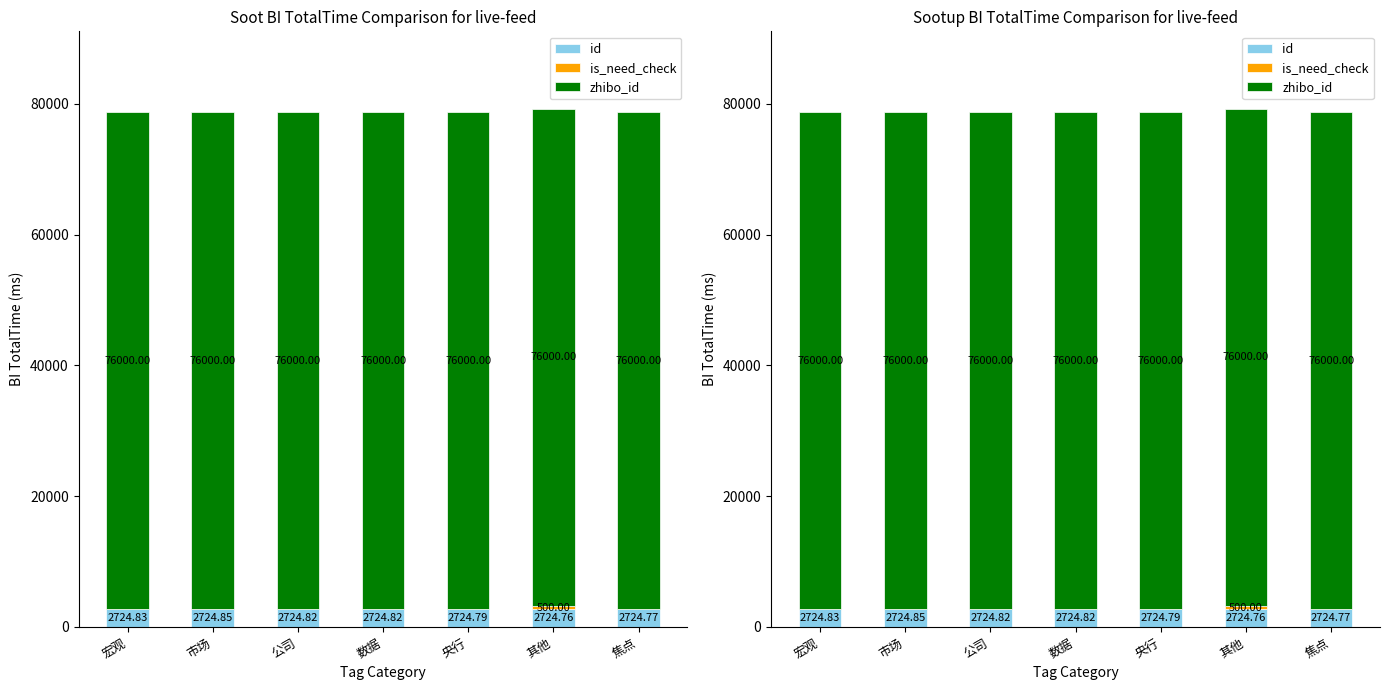

Reading left to right, extract all data points from this chart.

id: 2724.8	2724.8	2724.8	2724.8	2724.8	2724.8	2724.8
is_need_check: 0.0	0.0	0.0	0.0	0.0	500.0	0.0
zhibo_id: 76000.0	76000.0	76000.0	76000.0	76000.0	76000.0	76000.0